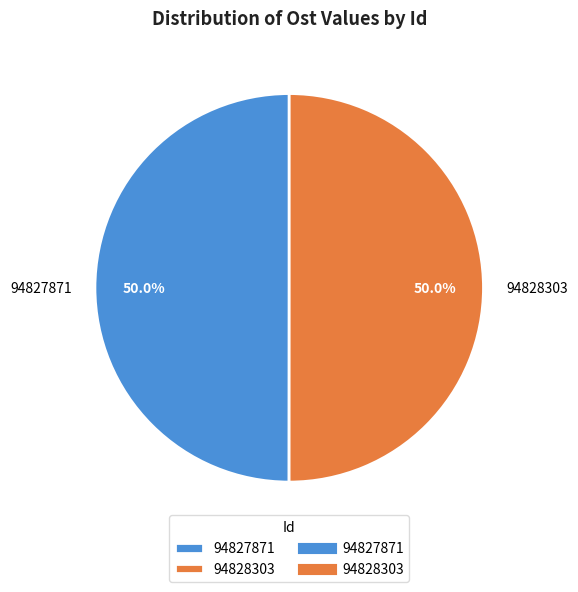

To the nearest percent, what is the combined percentage of 94827871 and 94828303?

100%